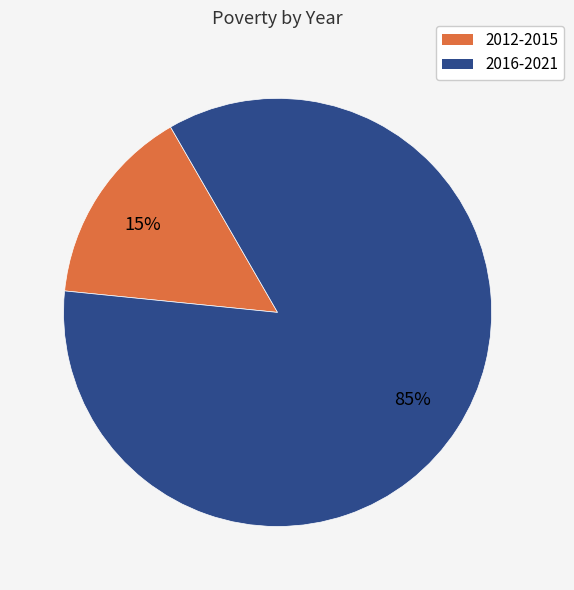

Does any single category account for the majority?

Yes